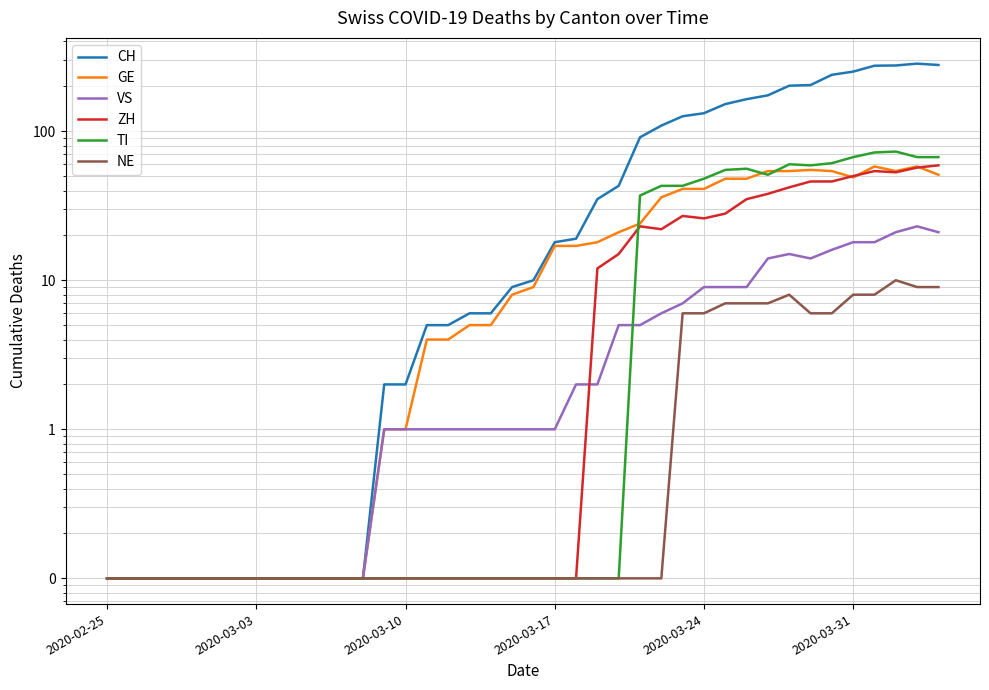

Does the chart have visible grid lines?

Yes